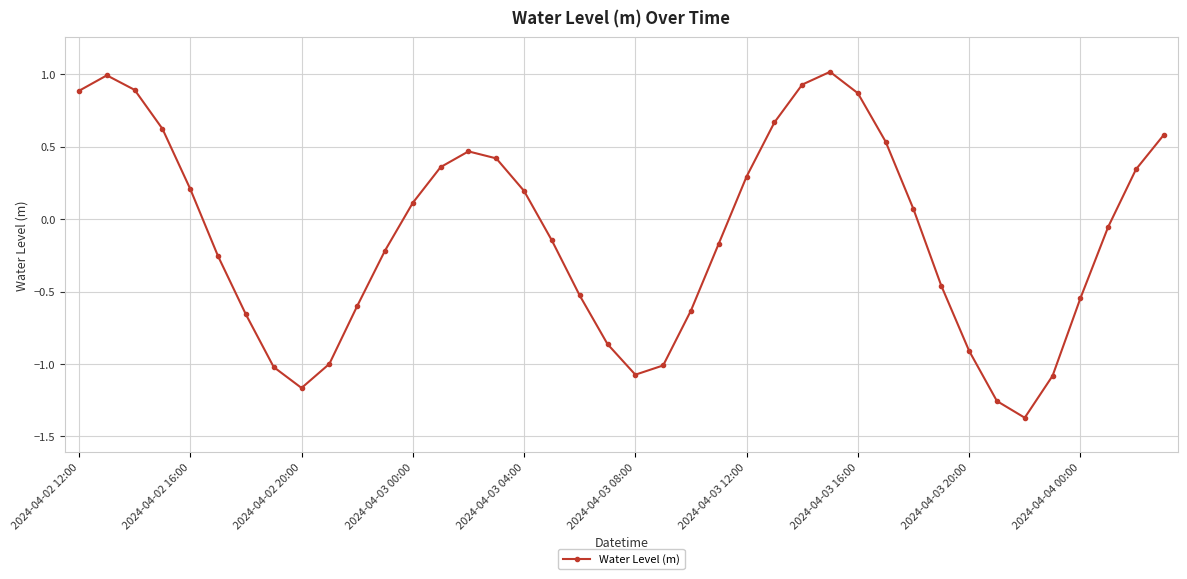

Count the number of values greater than 0.

19